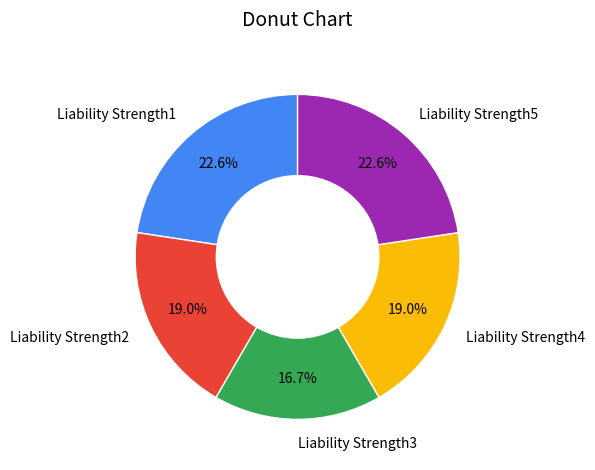

Combined, do Liability Strength4 and Liability Strength5 account for over 50%?

No